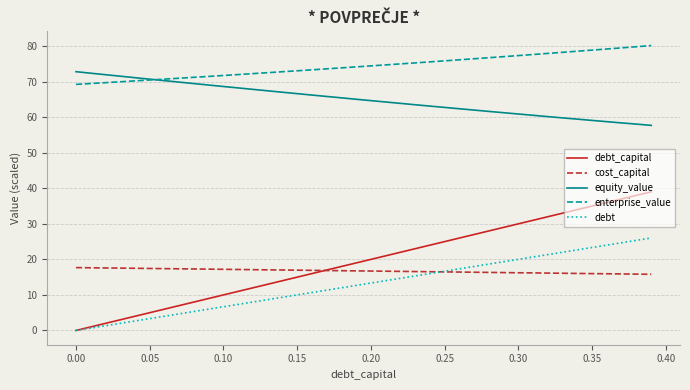

Rank the series by their maximum value, from lowest to highest.

cost_capital, debt, debt_capital, equity_value, enterprise_value